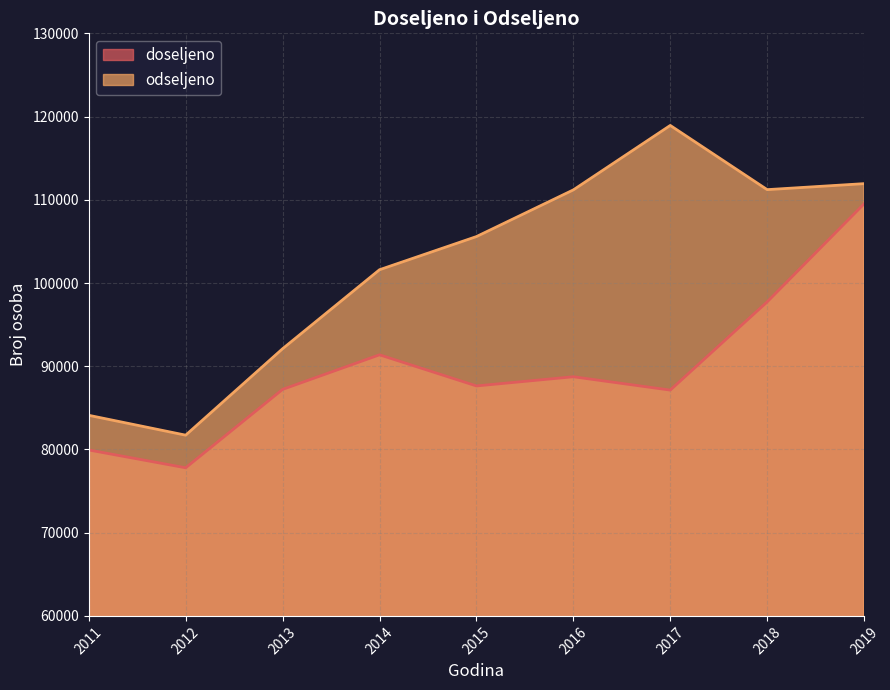

What is the difference between the highest and lowest values at 2011?

4165